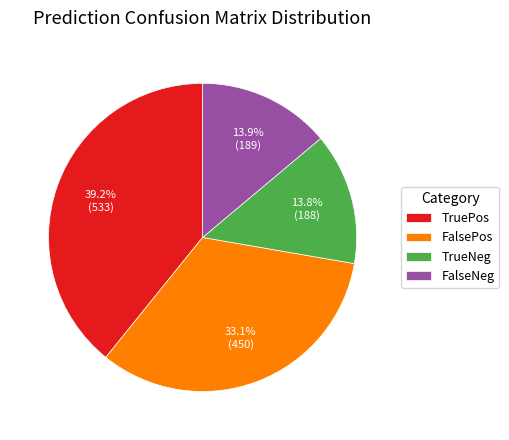

Count the number of slices in the pie.

4